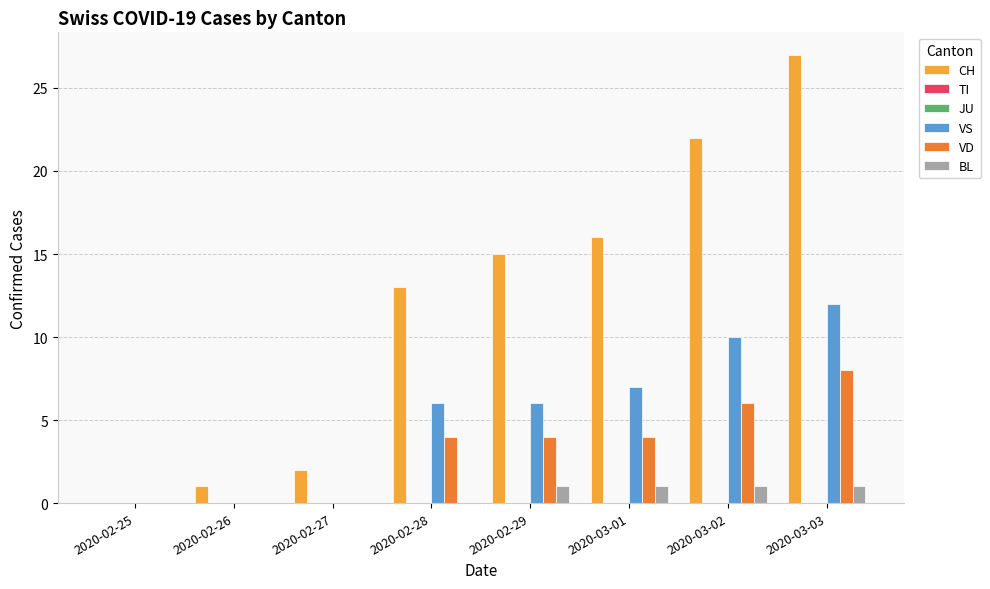

What position from the left is 2020-03-03?

8